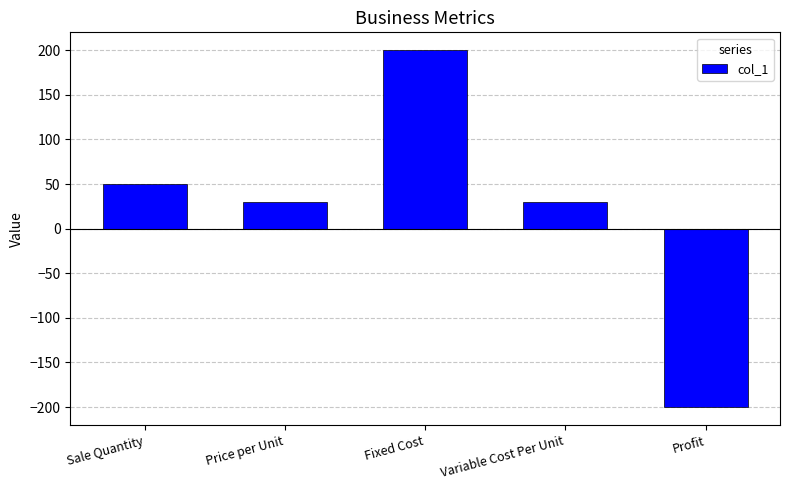

Reading right to left, transcribe all the data shown in this chart.

Profit=-200	Variable Cost Per Unit=30	Fixed Cost=200	Price per Unit=30	Sale Quantity=50